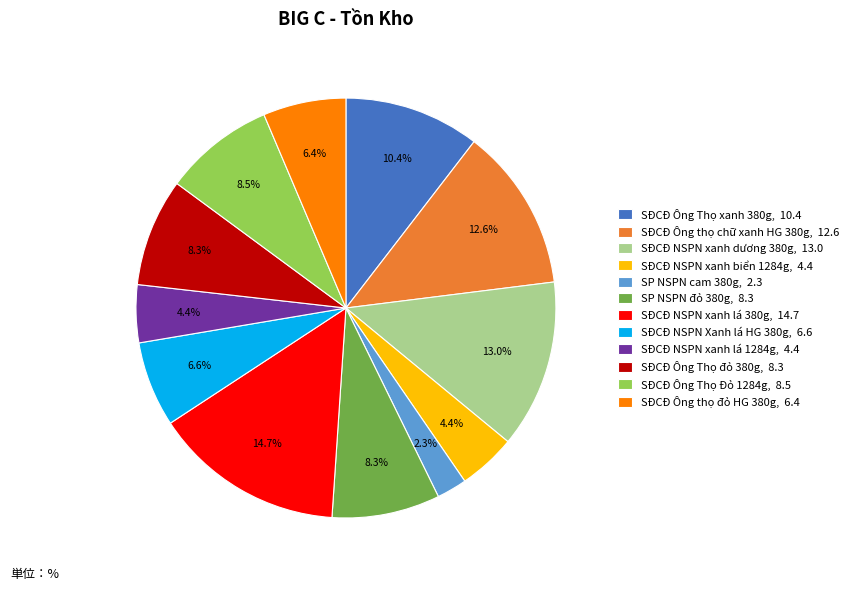

To the nearest percent, what is the combined percentage of SĐCĐ Ông Thọ đỏ 380g and SĐCĐ Ông thọ đỏ HG 380g?

15%